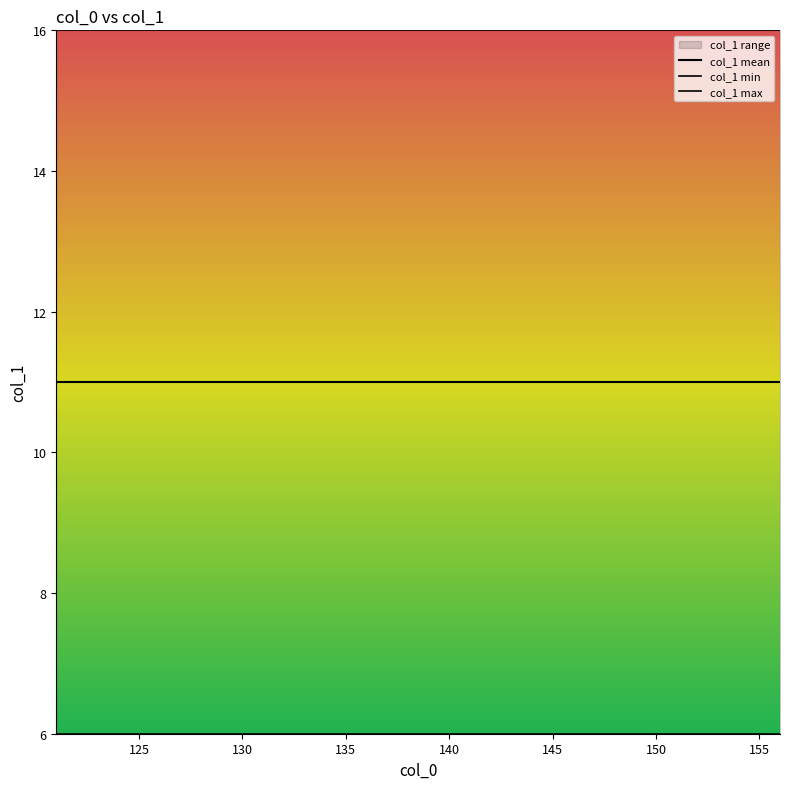

True or false: col_1 min and col_1 max cross at least once.

False